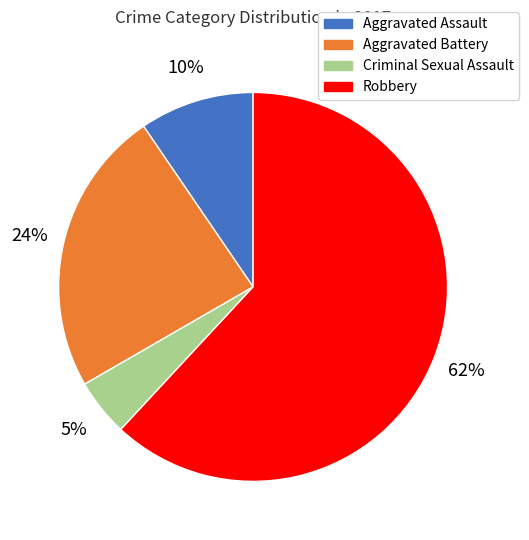

To the nearest percent, what percentage of the pie is Criminal Sexual Assault?

5%